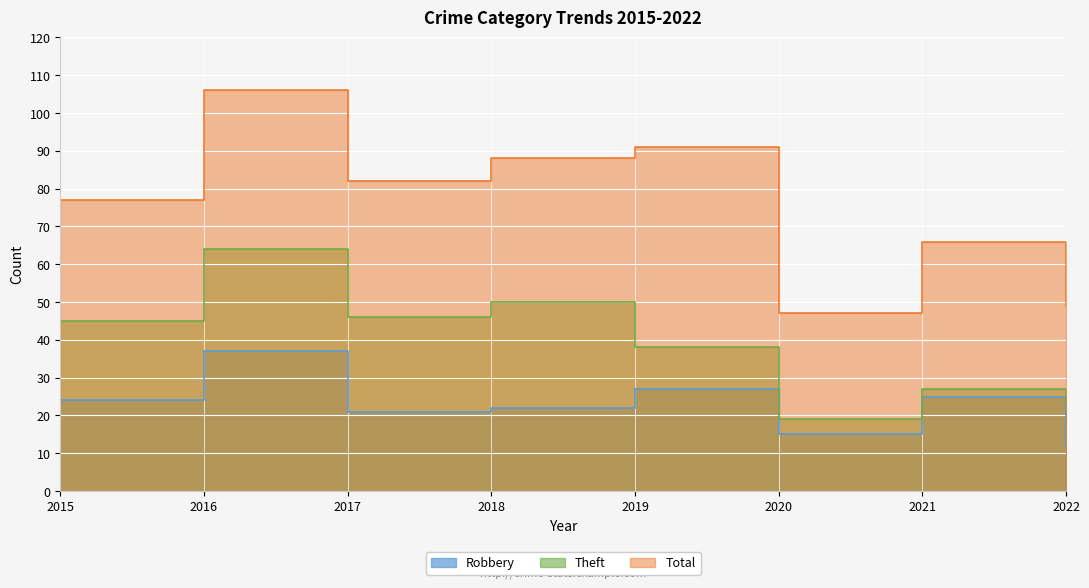

Is the value of Total at 2020 greater than the value of Robbery at 2021?

Yes